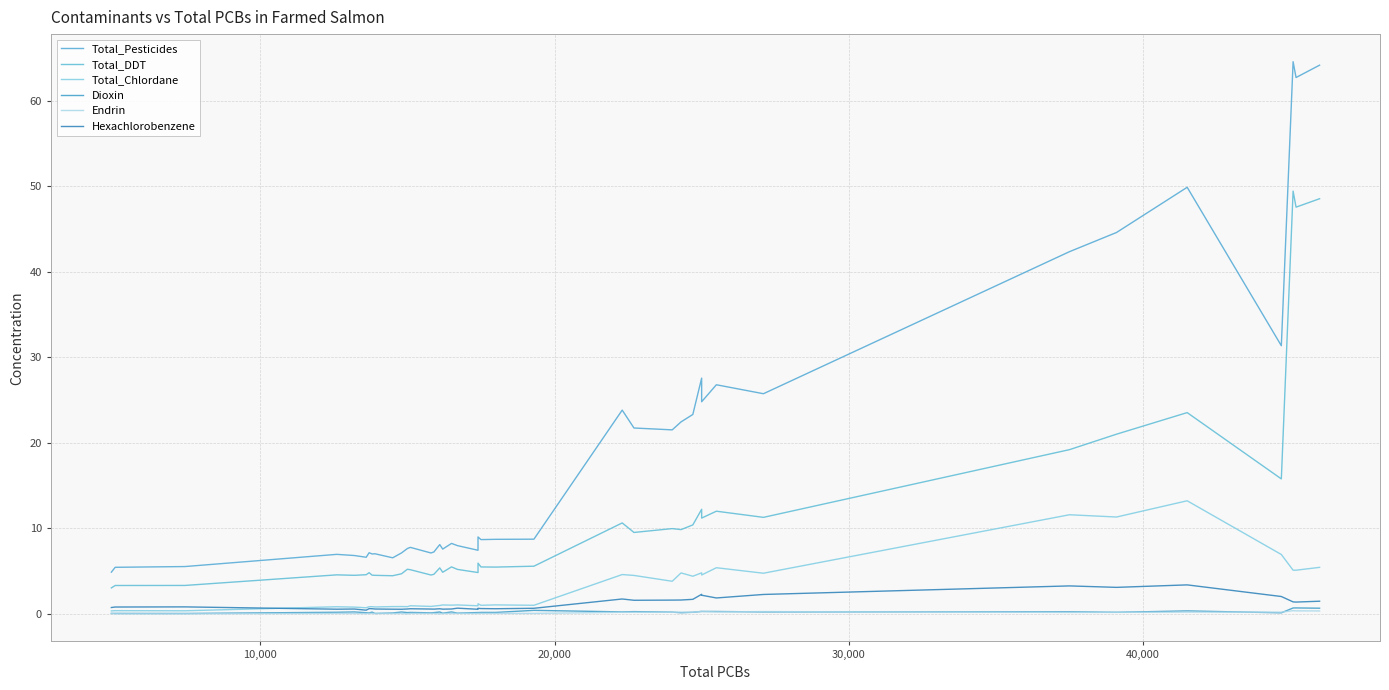

Is the value of Total_DDT at 18 greater than the value of Endrin at 38?

Yes